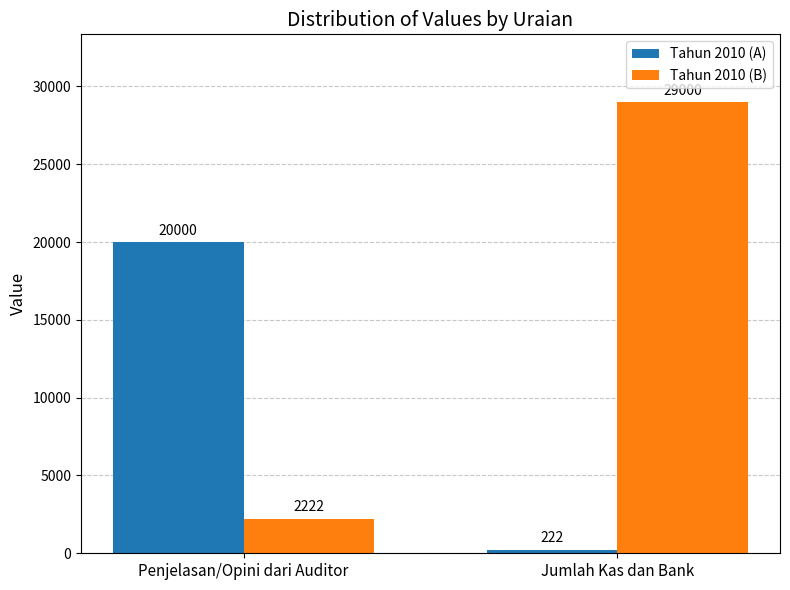

At how many categories does at least one series exceed 19789?

2